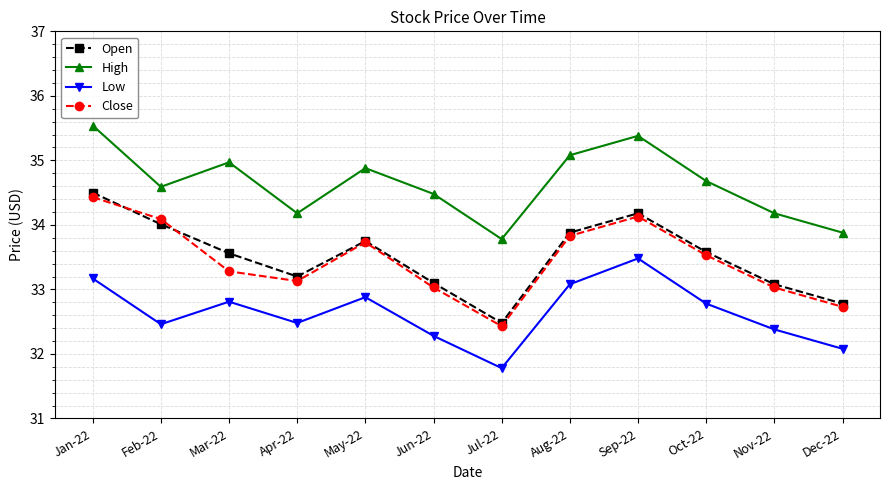

What is the difference between the maximum and second lowest values in the Close series?

1.7